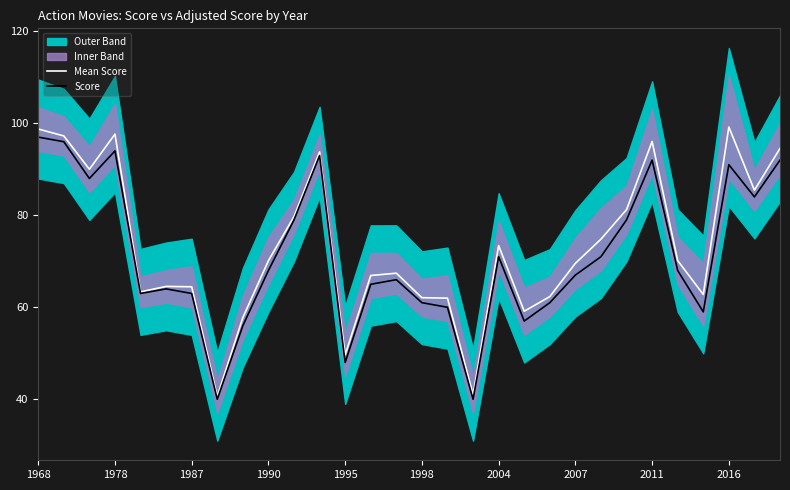

What is the lowest value of the Mean Score series?

40.6